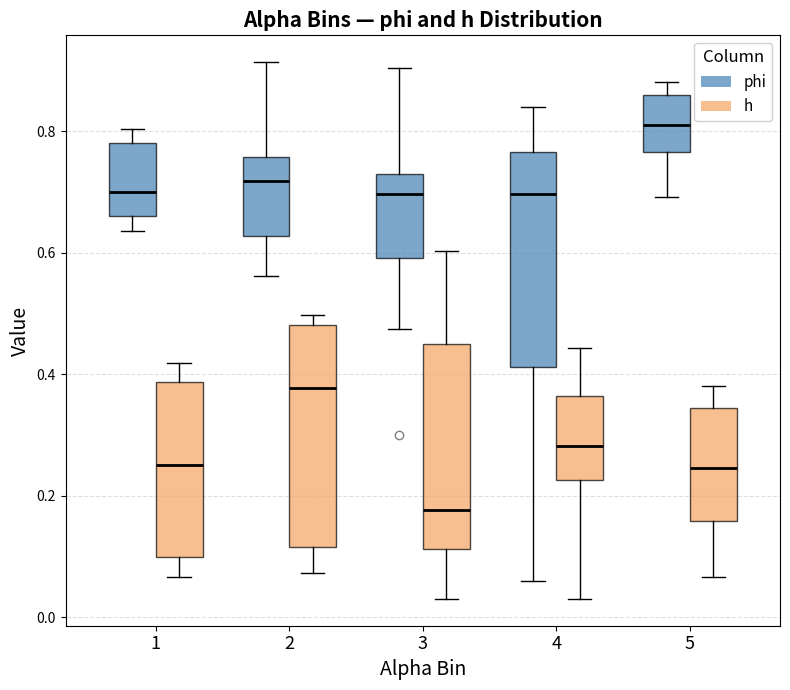

Which box's median line is the highest?

5 (phi)